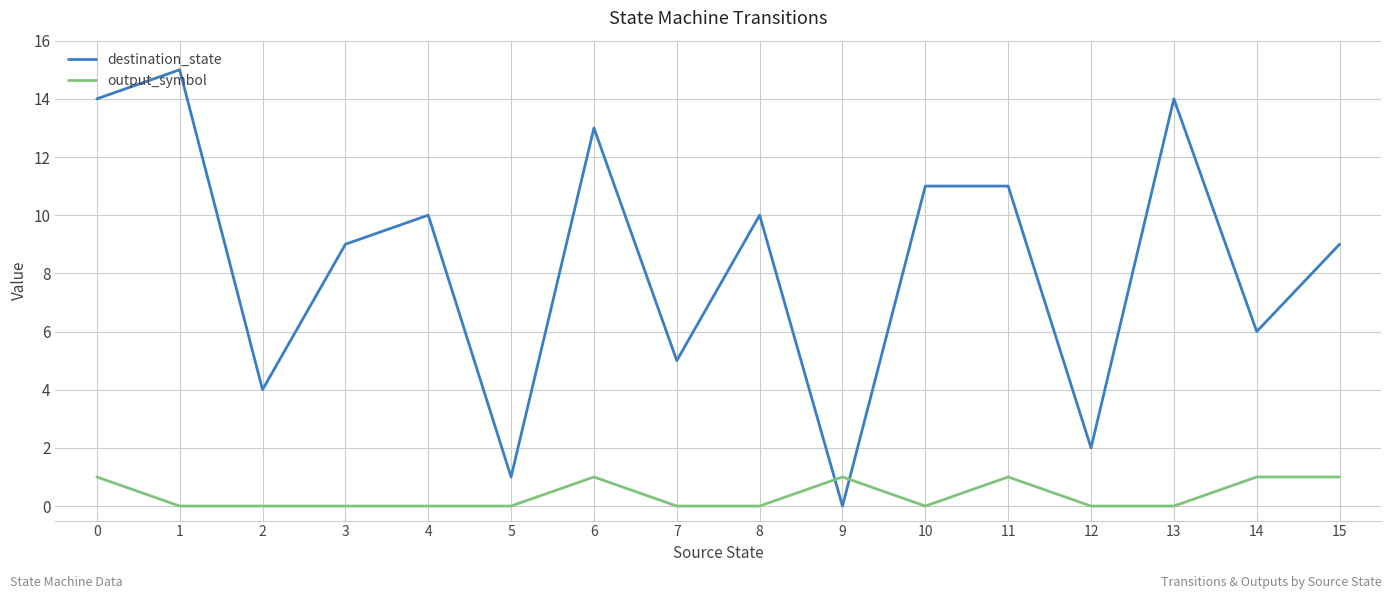

Which series has the largest range (max minus min)?

destination_state